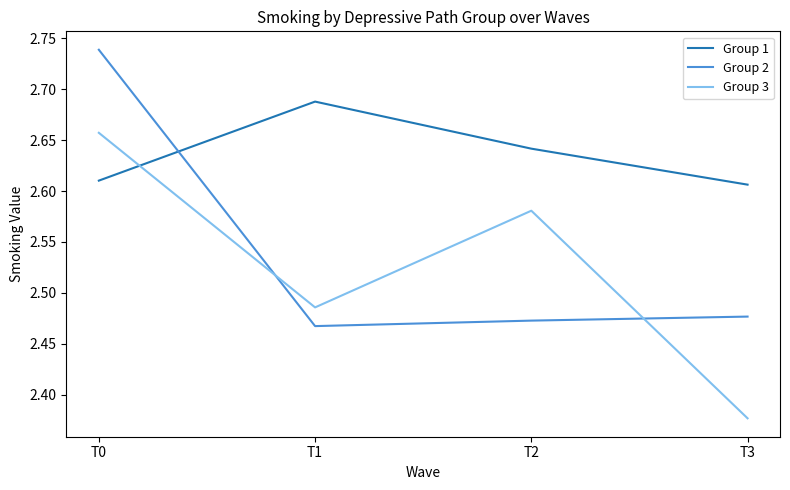

True or false: Group 2 has more than 0 interior local peaks.

False